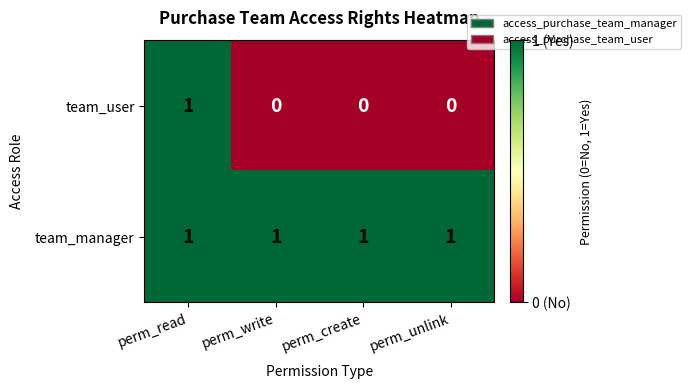

True or false: team_manager has a value of 1 at perm_create.

True